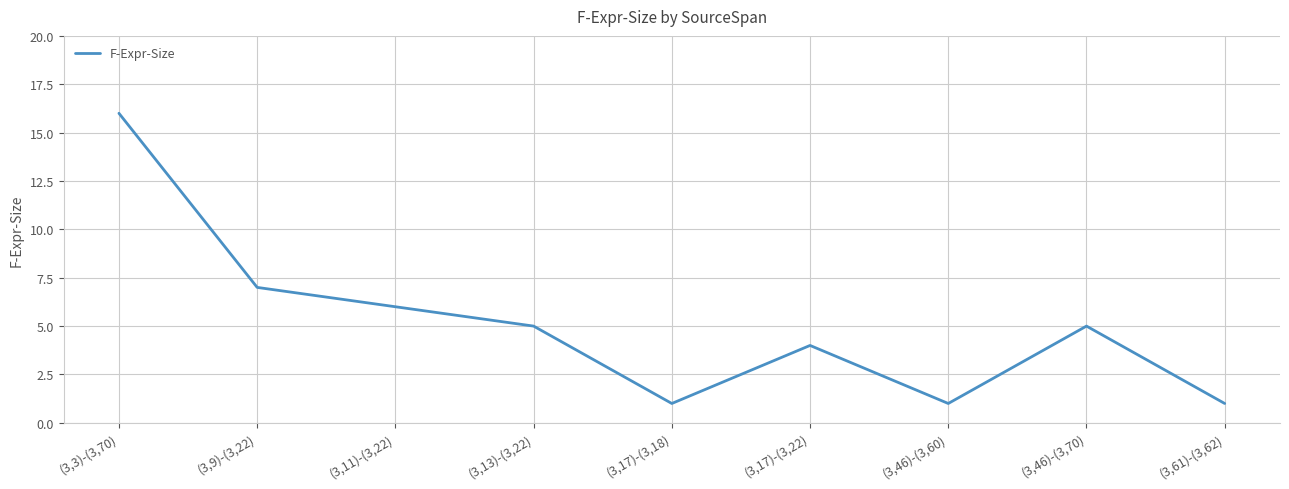

What is the greatest value displayed?

16